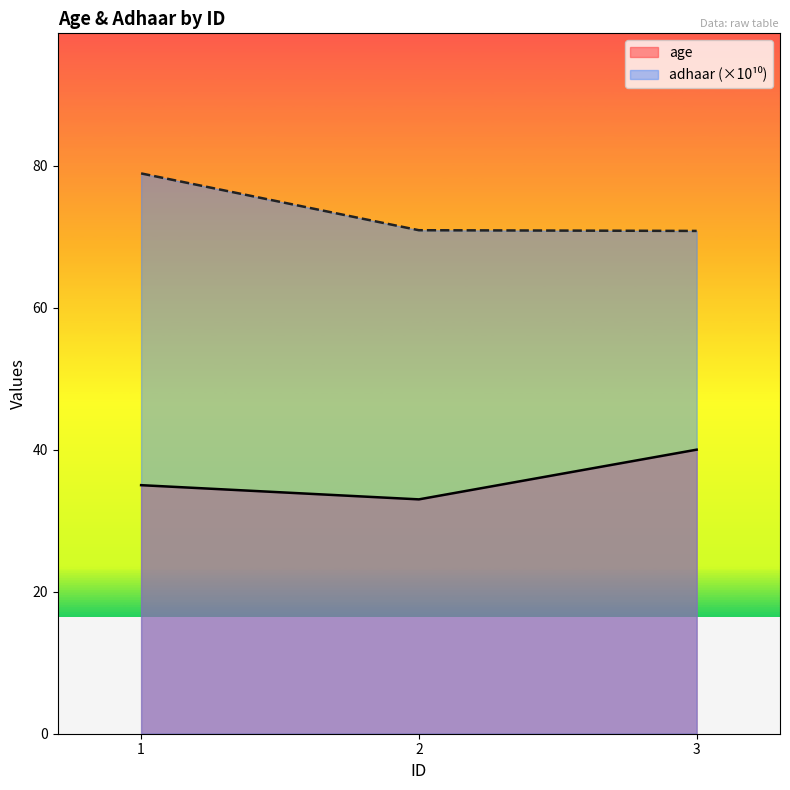

Reading left to right, extract all data points from this chart.

age: 1=35.0	2=33.0	3=40.0
adhaar: 1=78.9	2=70.9	3=70.8